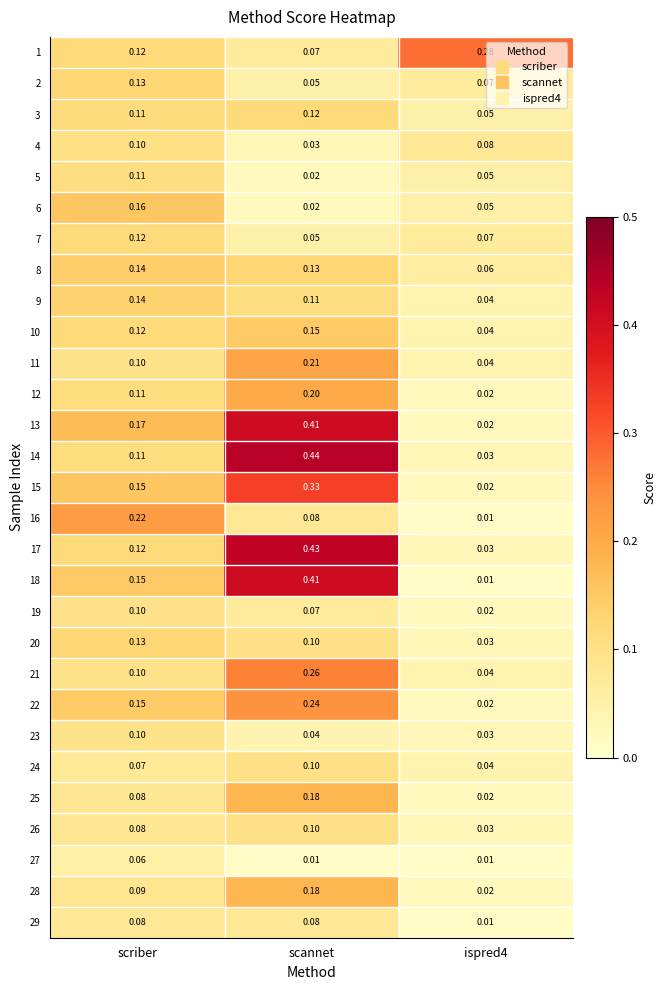

Where is 6 nearest to the value 0?

scannet